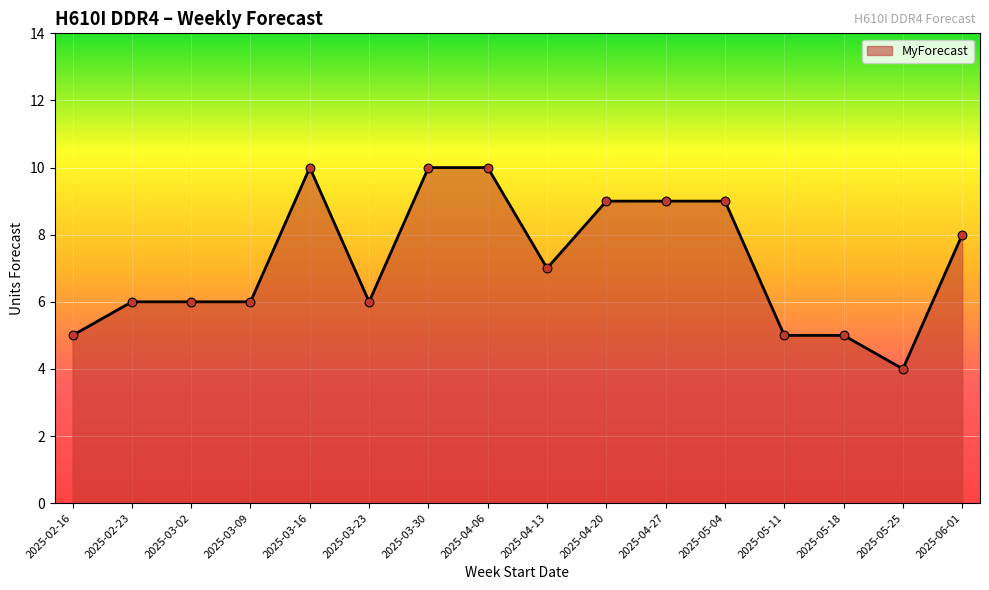

Between 2025-04-20 and 2025-02-23, which is larger?

2025-04-20